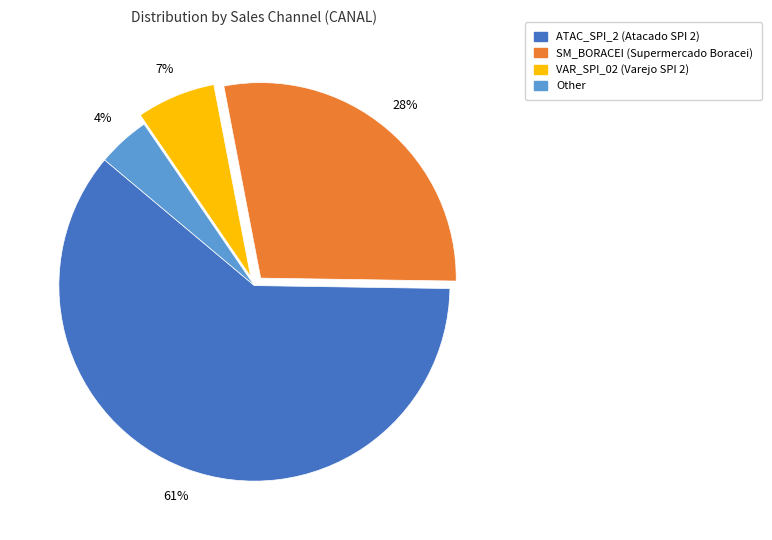

The SM_BORACEI slice represents 28% of the pie. True or false?

True